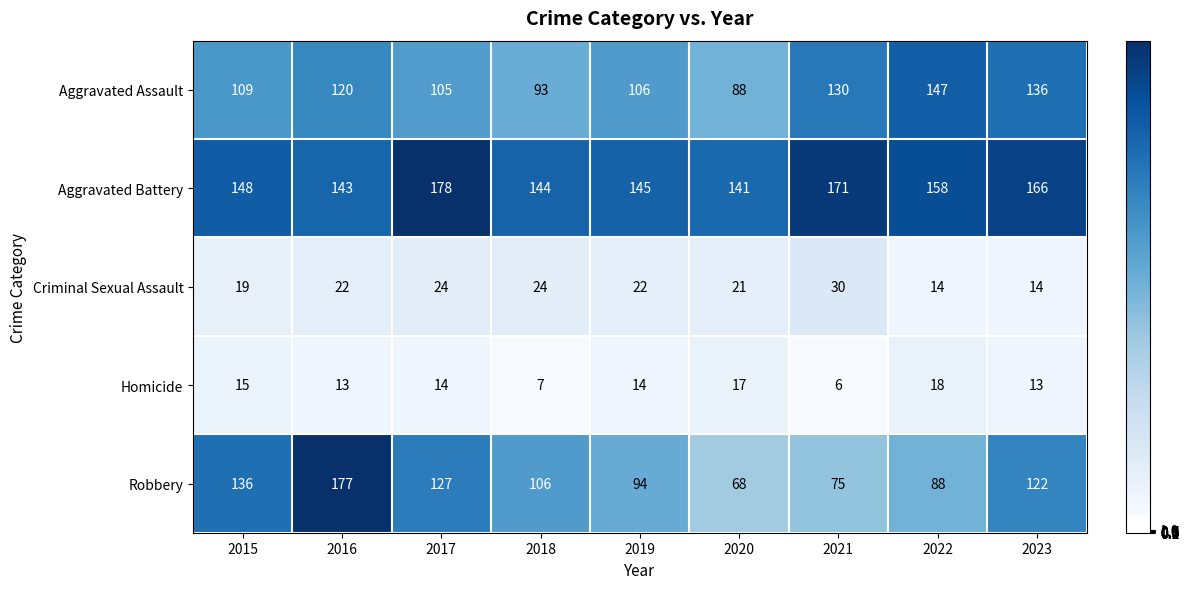

The value of Homicide at 2022 is 28. True or false?

False